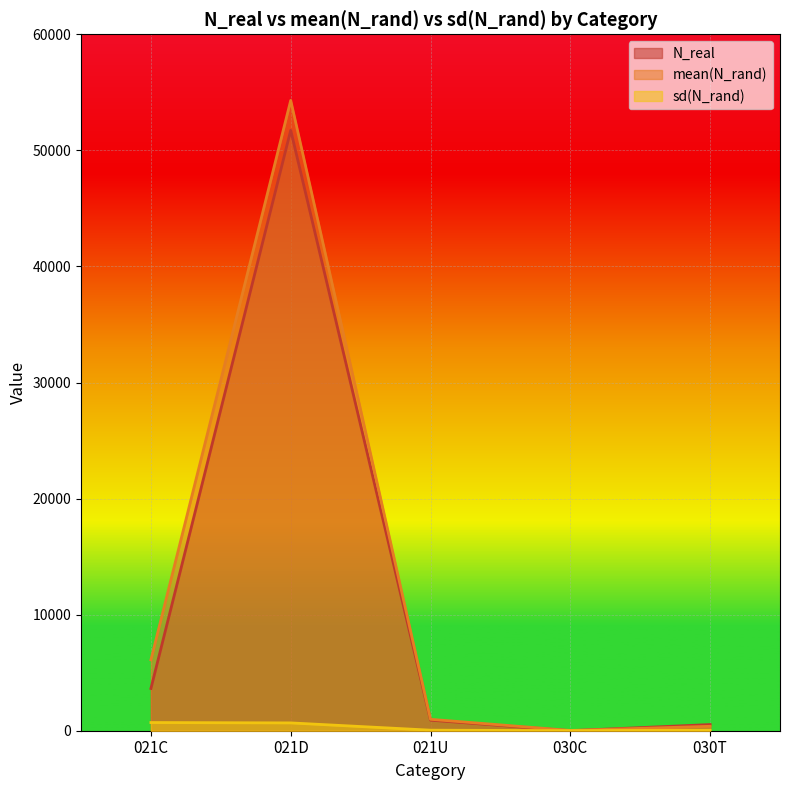

After their last crossing, which series has the higher values: N_real or sd(N_rand)?

N_real